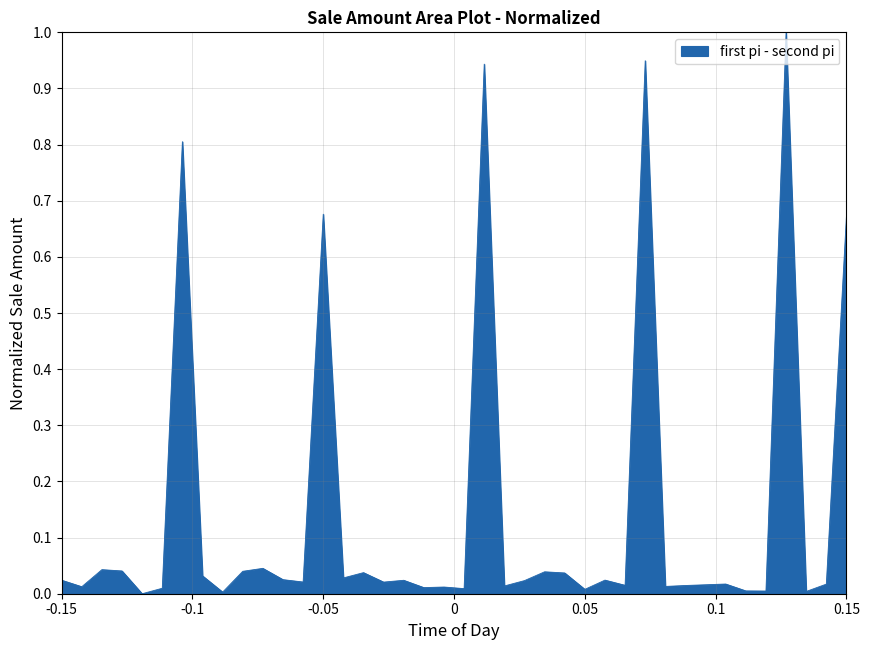

What is the greatest value displayed?

1.0